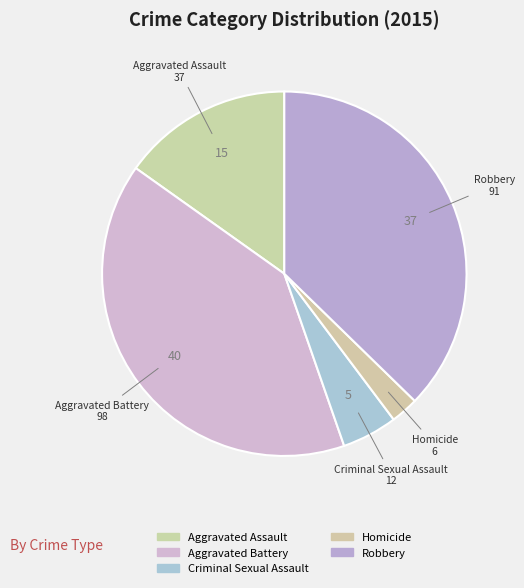

True or false: Robbery accounts for 32% of the total.

False